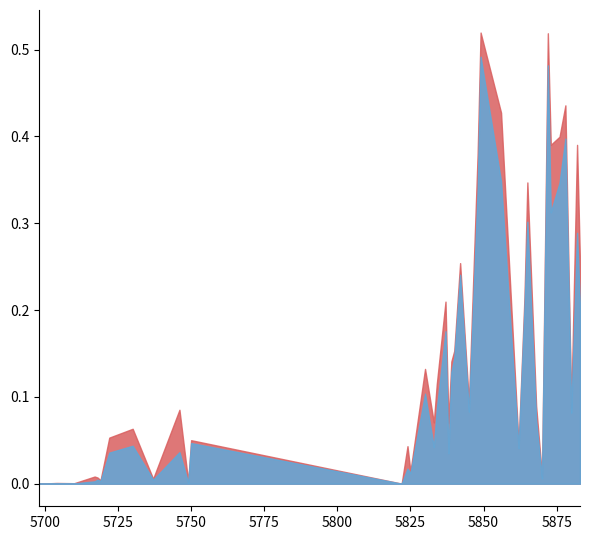

Reading right to left, transcribe all the data shown in this chart.

delivered (/fb): 5883=0.3	5882=0.4	5880=0.1	5878=0.4	5876=0.4	5873=0.4	5872=0.5	5870=0.0	5868=0.1	5865=0.3	5864=0.2	5862=0.0	5856=0.4	5849=0.5	5848=0.4	5845=0.1	5842=0.3	5840=0.2	5839=0.1	5838=0.1	5837=0.2	5834=0.1	5833=0.1	5830=0.1	5825=0.0	5824=0.0	5822=0.0	5750=0.1	5749=0.0	5746=0.1	5737=0.0	5730=0.1	5722=0.1	5719=0.0	5718=0.0	5717=0.0	5710=0.0	5704=0.0	5699=0.0	5698=0.0
recorded (/fb): 5883=0.2	5882=0.3	5880=0.1	5878=0.4	5876=0.3	5873=0.3	5872=0.5	5870=0.0	5868=0.1	5865=0.3	5864=0.2	5862=0.0	5856=0.3	5849=0.5	5848=0.3	5845=0.1	5842=0.2	5840=0.1	5839=0.1	5838=0.0	5837=0.2	5834=0.1	5833=0.0	5830=0.1	5825=0.0	5824=0.0	5822=0.0	5750=0.0	5749=0.0	5746=0.0	5737=0.0	5730=0.0	5722=0.0	5719=0.0	5718=0.0	5717=0.0	5710=0.0	5704=0.0	5699=0.0	5698=0.0